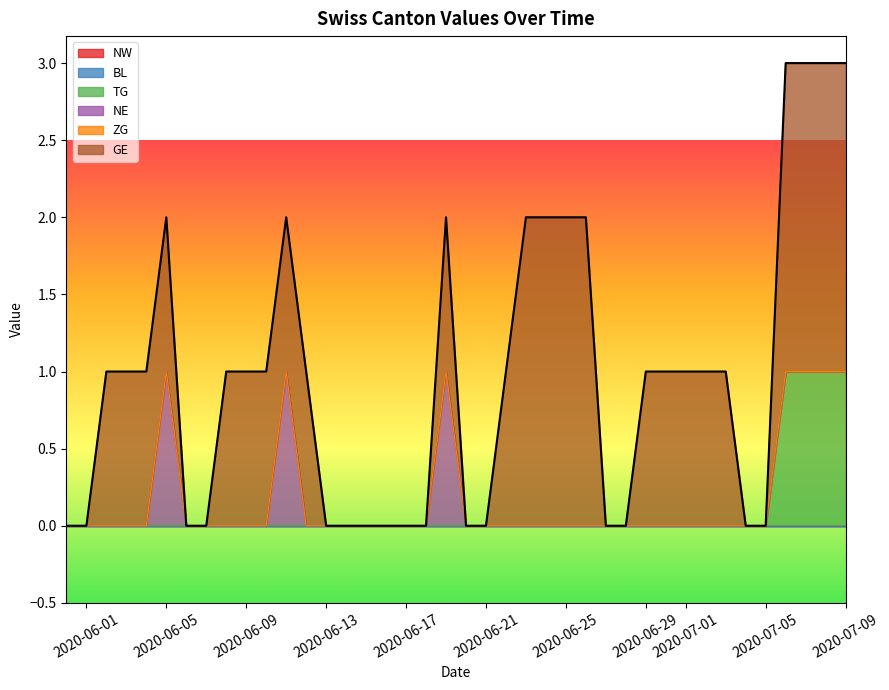

At which label is ZG closest to 0?

2020-05-31